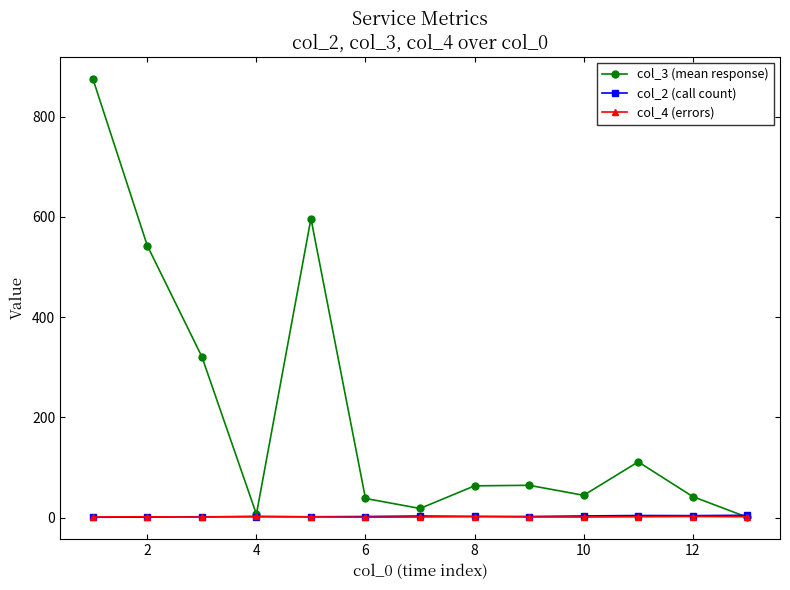

What is the greatest value displayed?

876.2